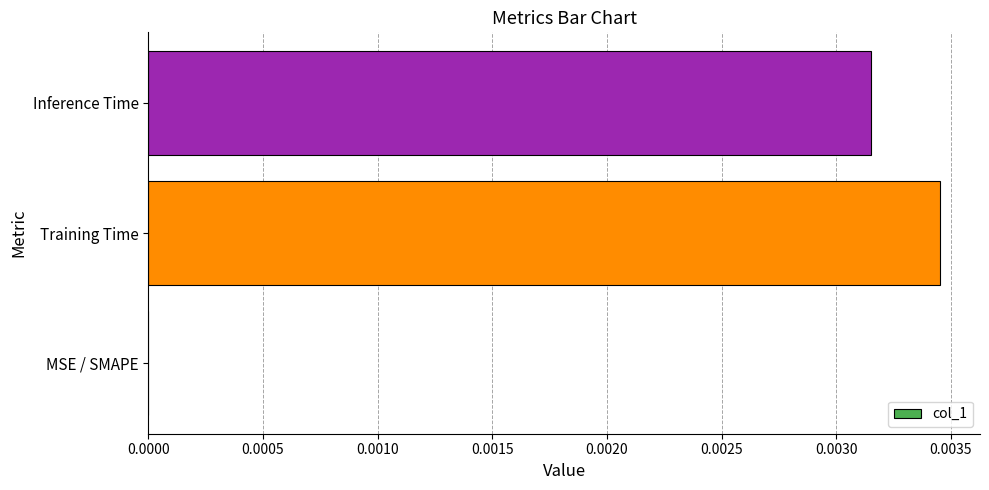

True or false: the data shows 0.0 at Inference Time.

True